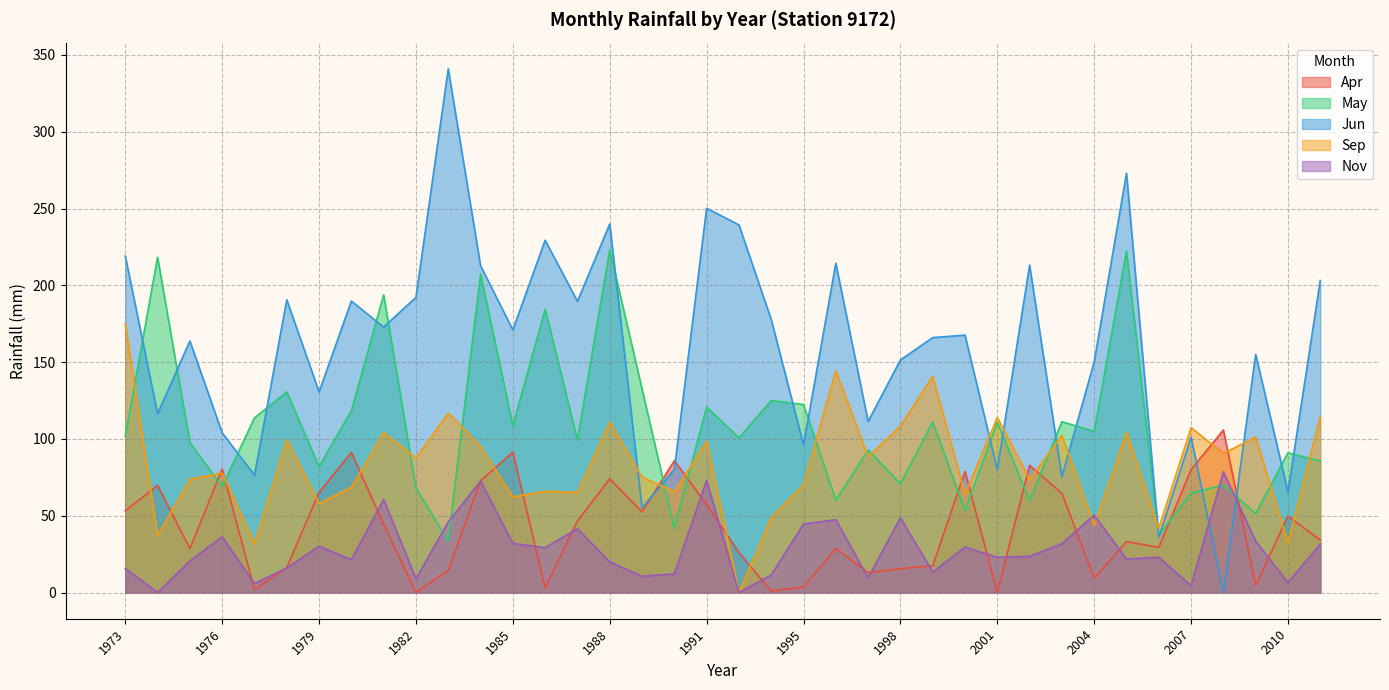

Which series has the widest spread of values?

Jun